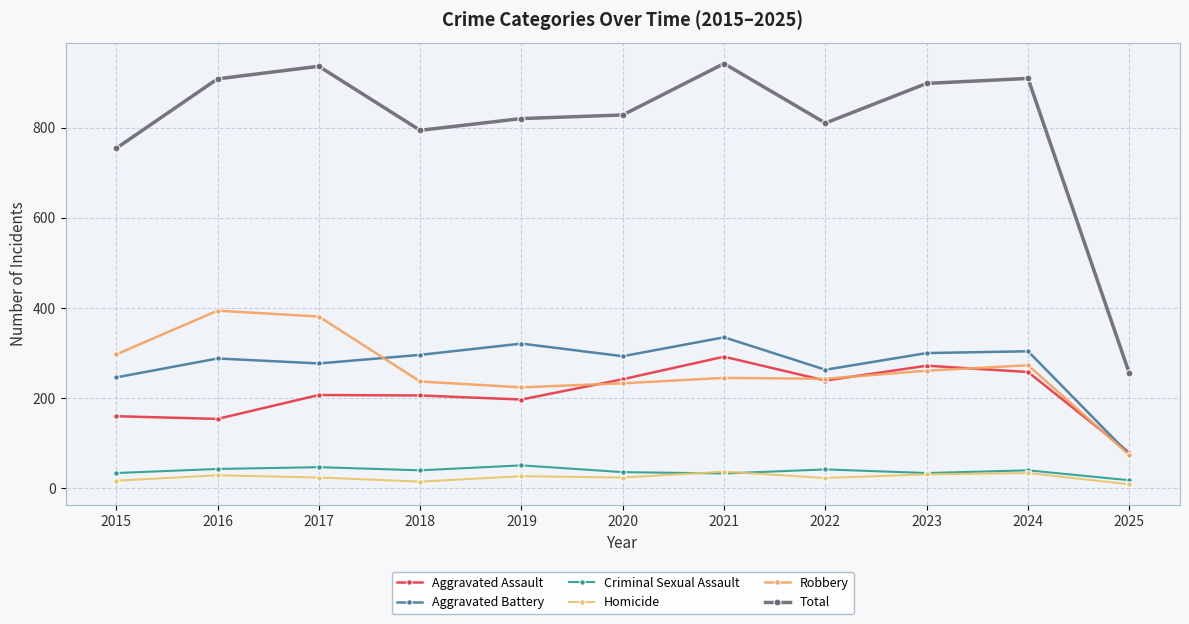

The value of Robbery at 2017 is 122. True or false?

False